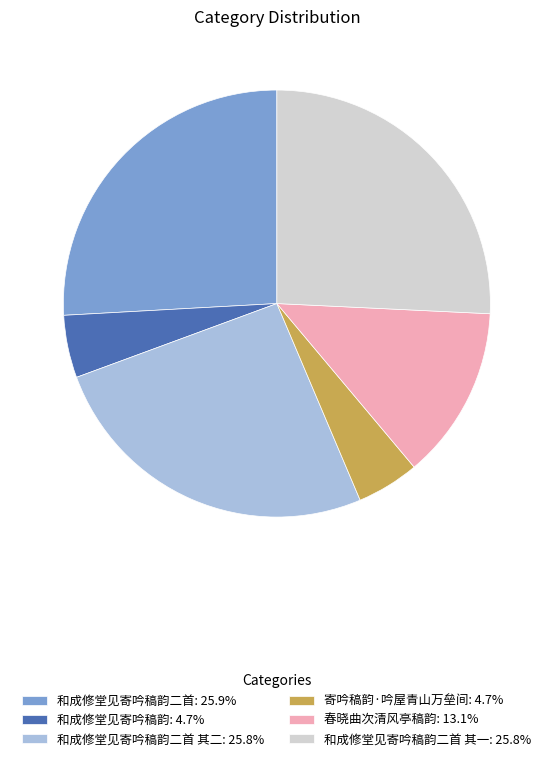

Is there any slice that represents more than half of the pie?

No